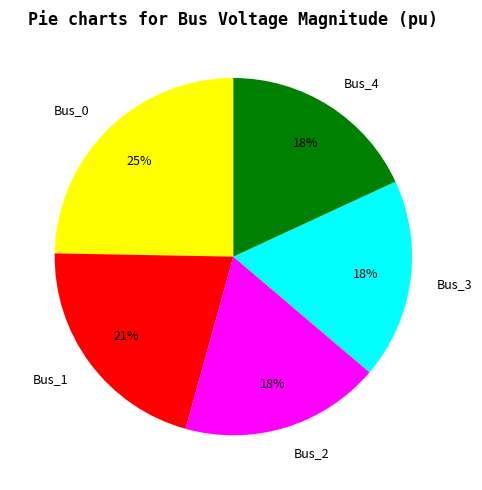

Does any single category account for the majority?

No